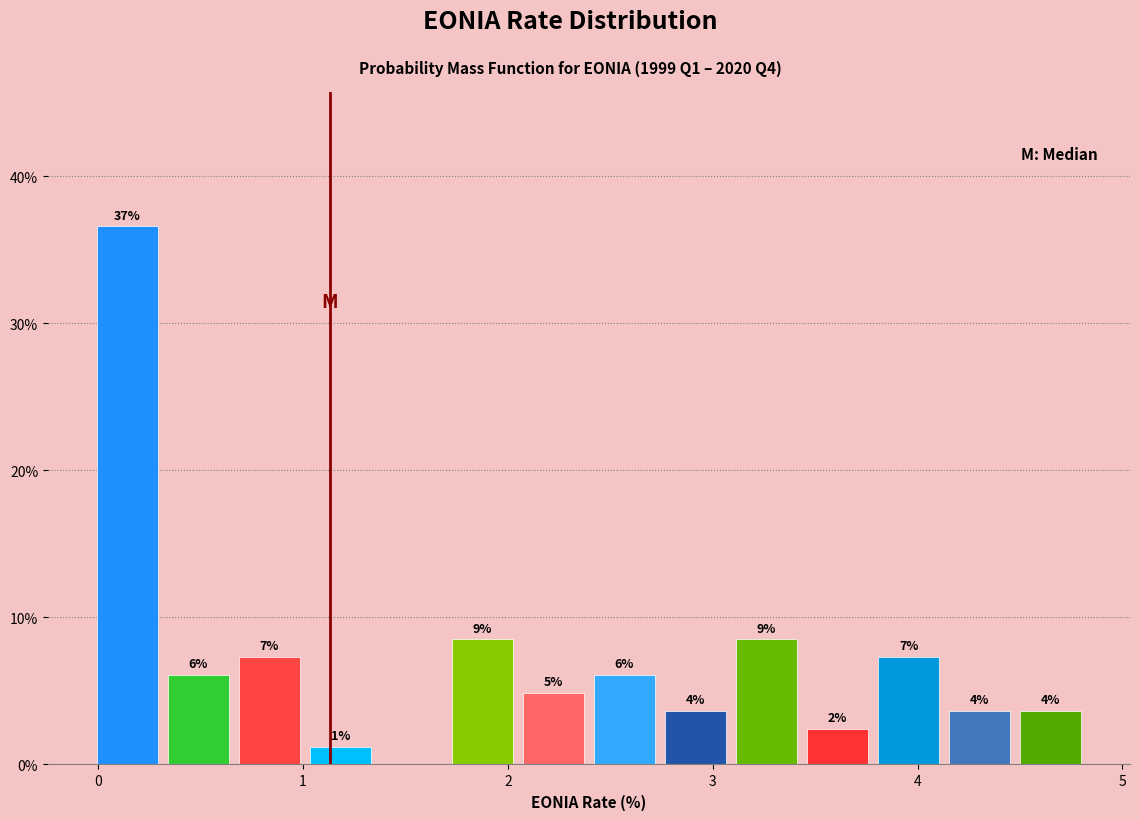

Read against the x-axis, roughly where is the centre of the tallest bar?

0.1